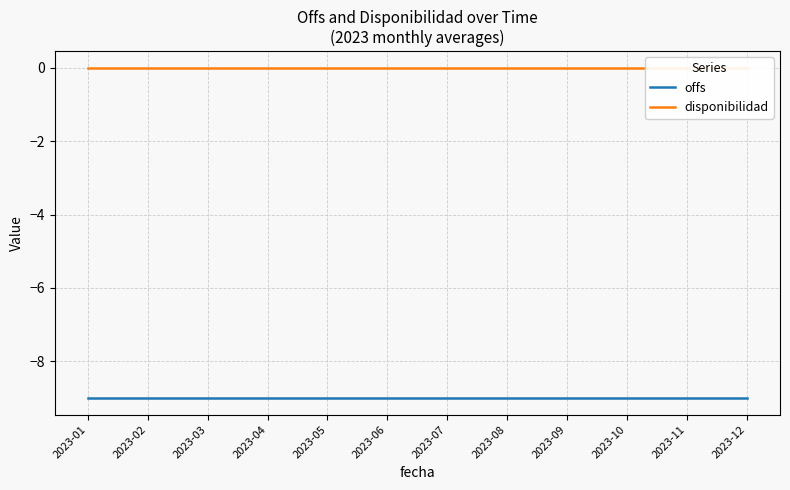

Reading right to left, transcribe all the data shown in this chart.

offs: -9	-9	-9	-9	-9	-9	-9	-9	-9	-9	-9	-9
disponibilidad: 0	0	0	0	0	0	0	0	0	0	0	0